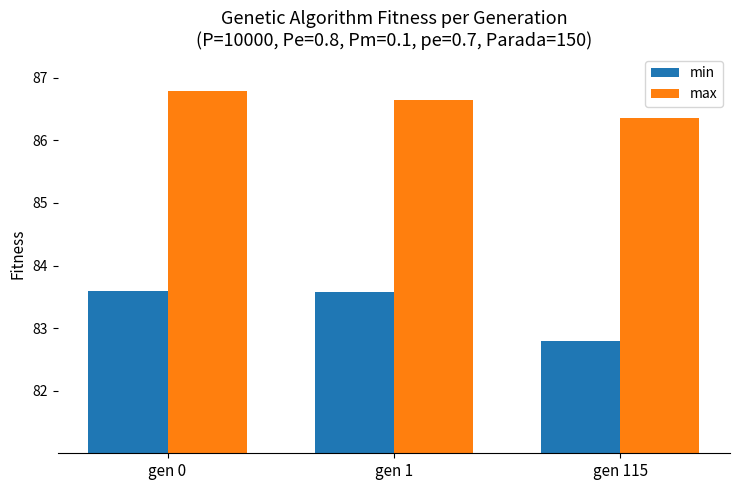

Reading left to right, list all the values displayed in this chart.

min: gen 0=83.6	gen 1=83.6	gen 115=82.8
max: gen 0=86.8	gen 1=86.6	gen 115=86.4